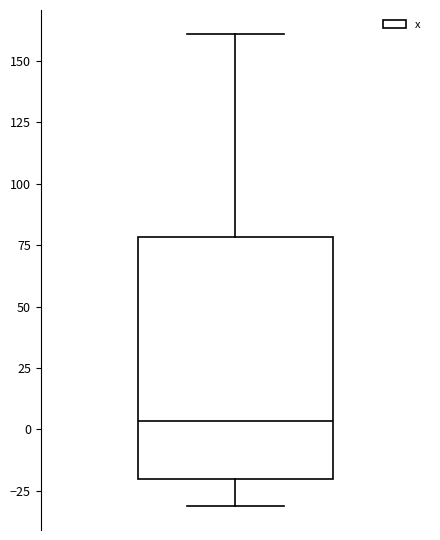

Read this box plot against the y-axis: the position of the median line, the range covered by the box, and the ends of both whiskers. The values are not printed on the chart, so give them approximately, as read against the axis.

median 5, box -20 to 80, whiskers -30 to 160